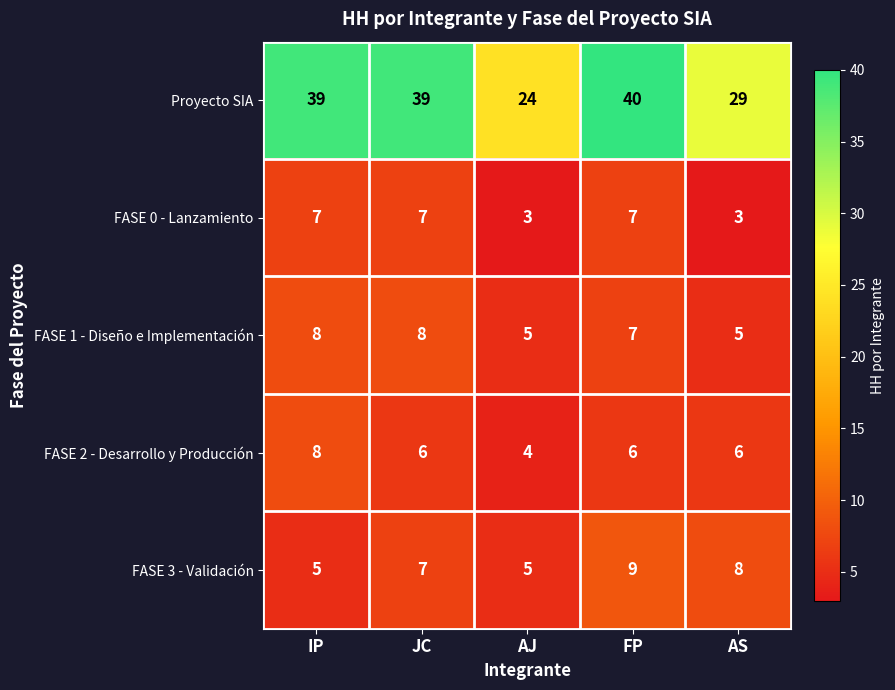

What is the average value of the Proyecto SIA series?

34